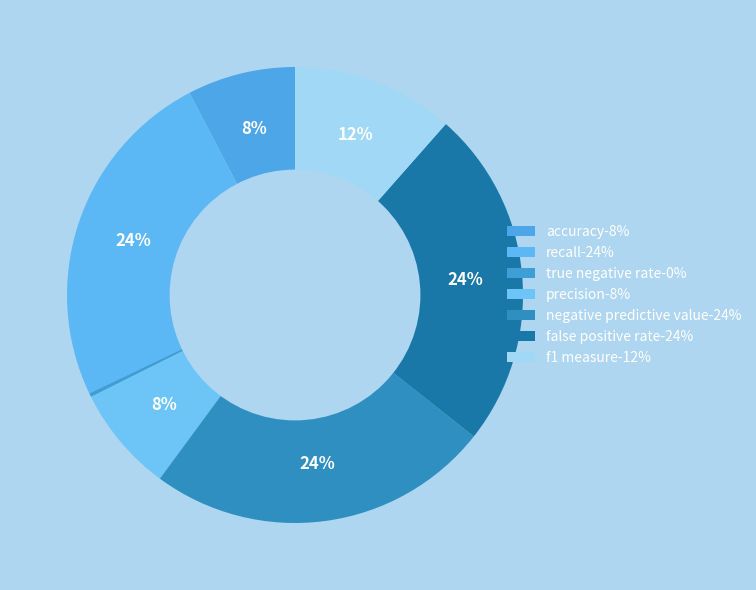

How many segments does this pie chart have?

7